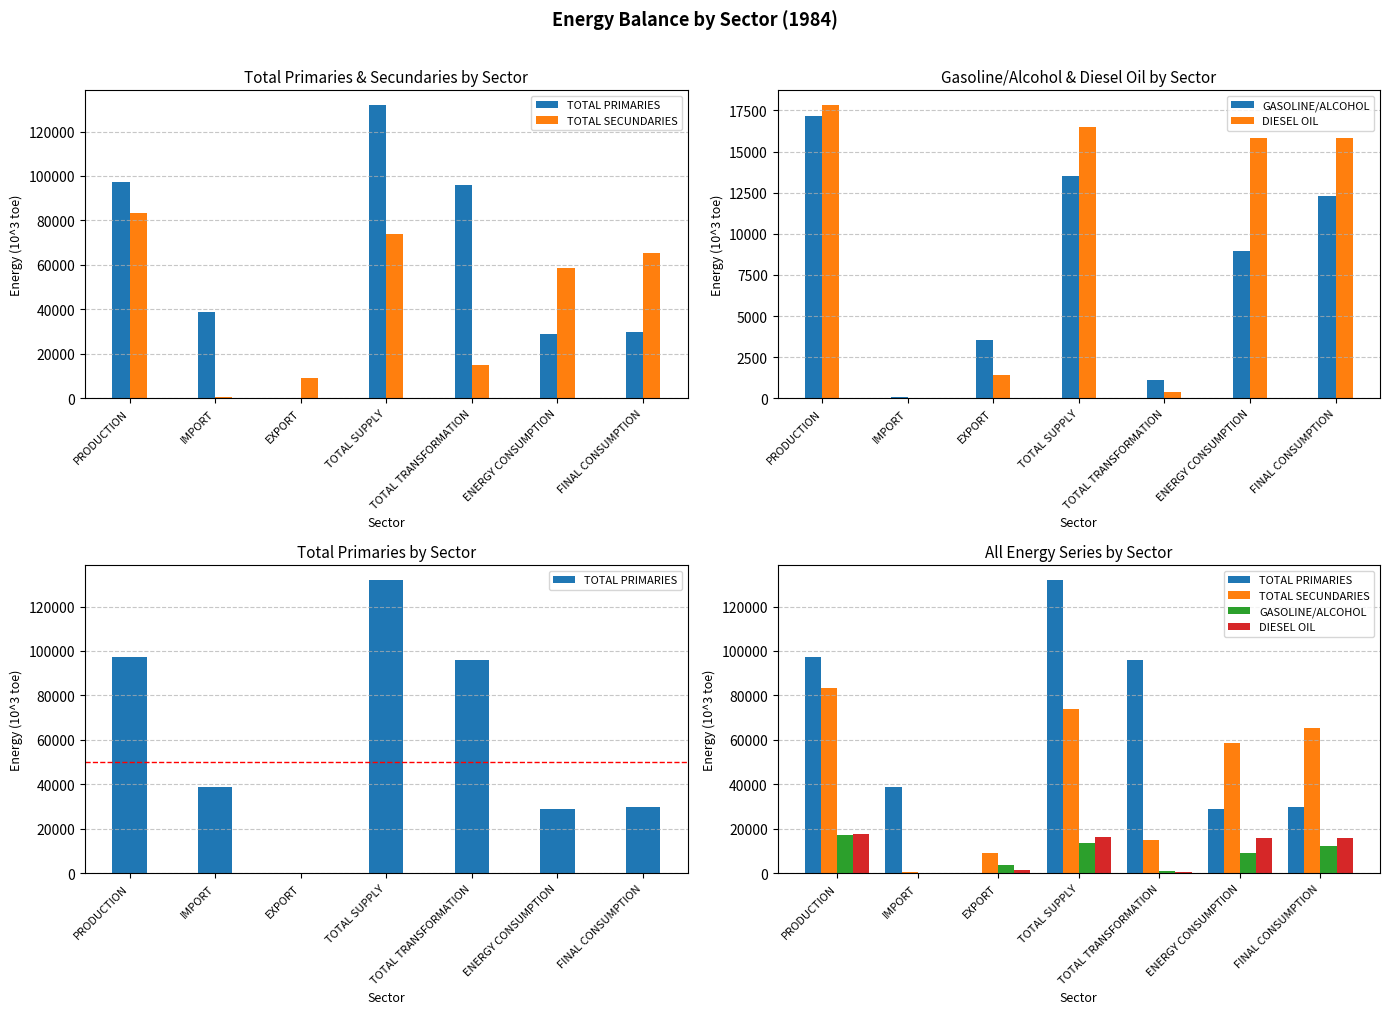

What is the total value across all series at ENERGY CONSUMPTION?

112685.2